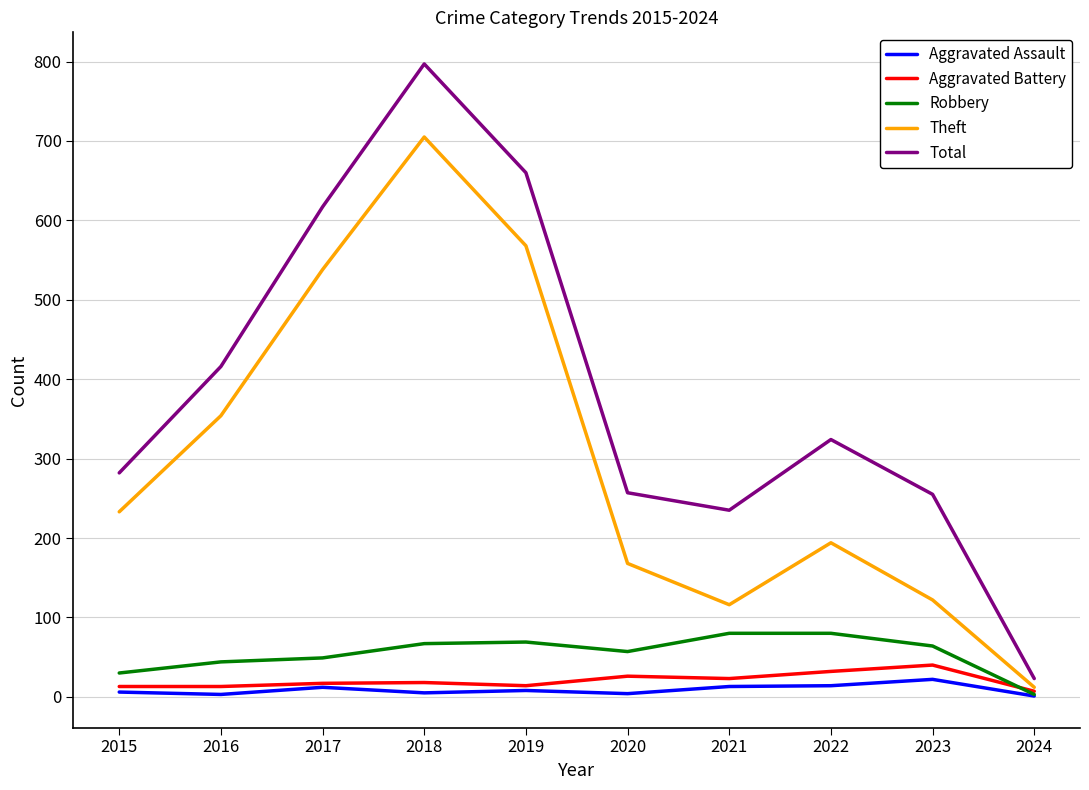

At which category is the sum across all series the highest?

2018